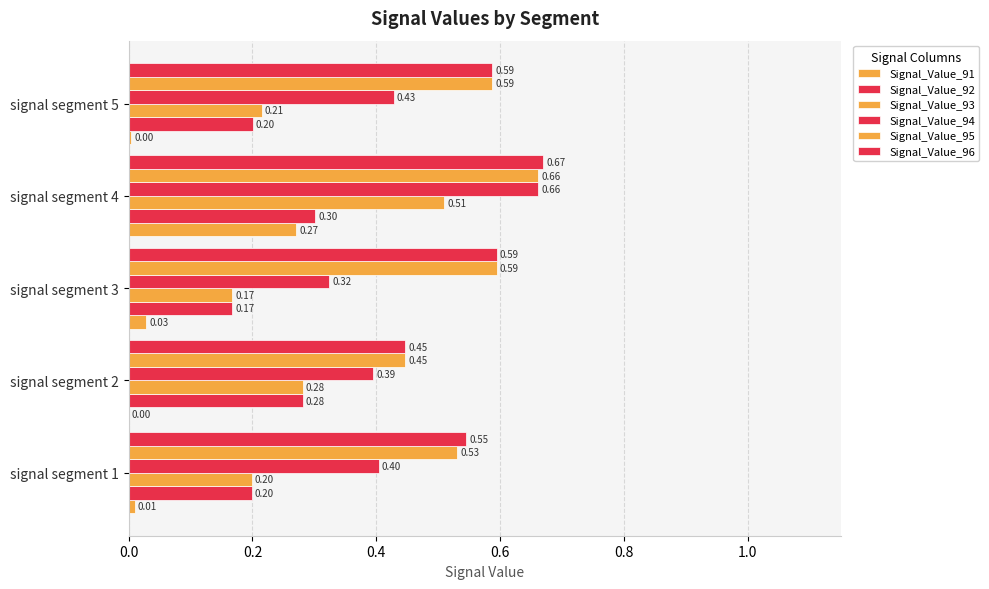

What is the minimum value for Signal_Value_96?

0.4